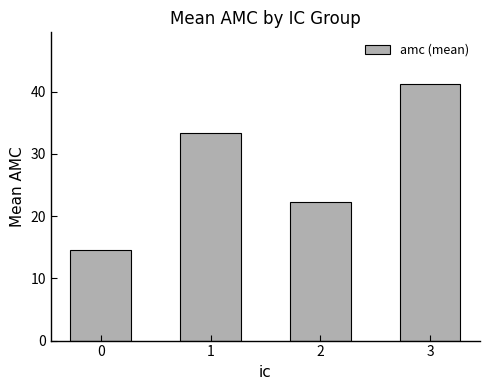

What is the average value?

27.9